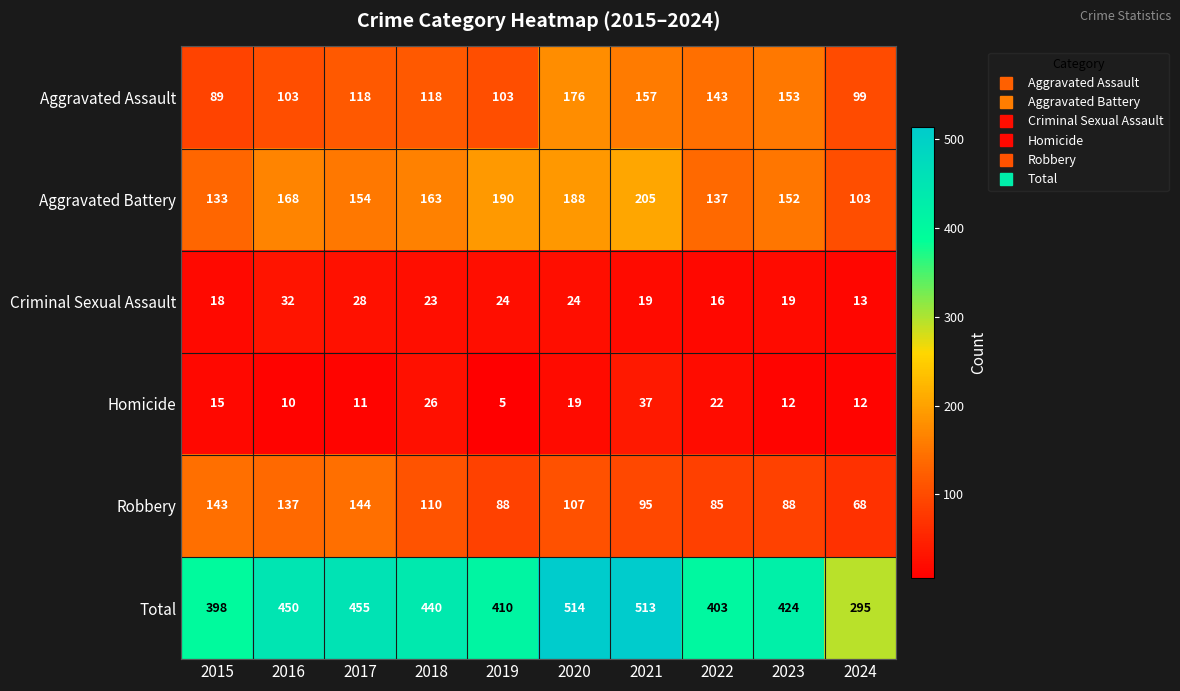

At how many categories does at least one series exceed 281?

10